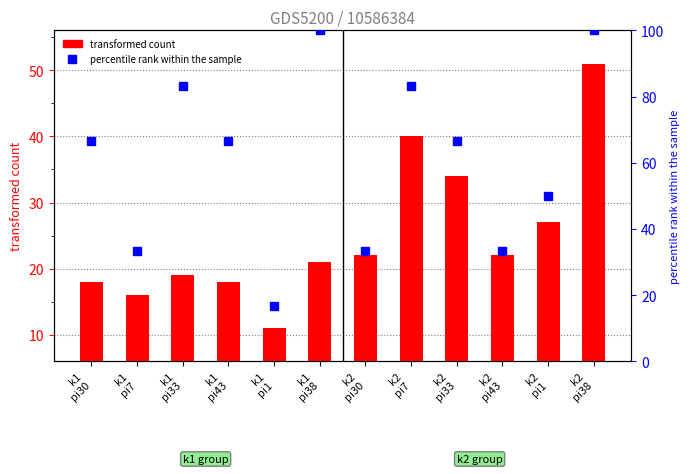

What is the average value?

25